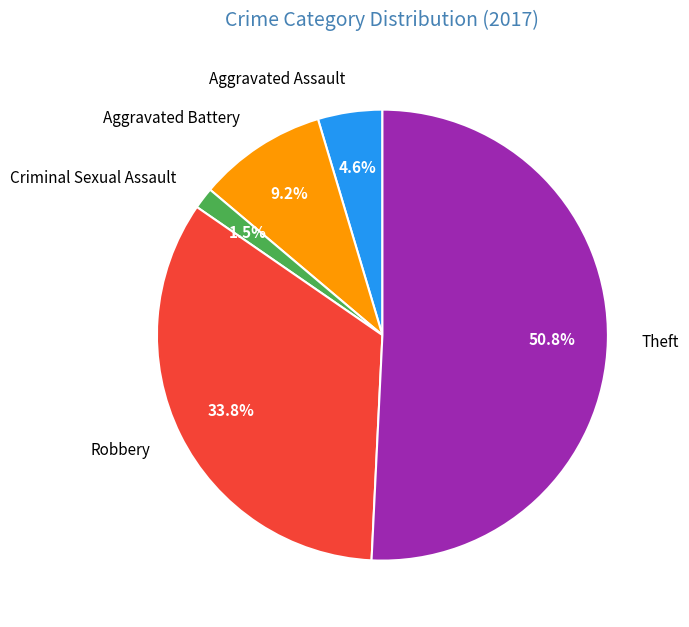

How many slices are in this pie chart?

5